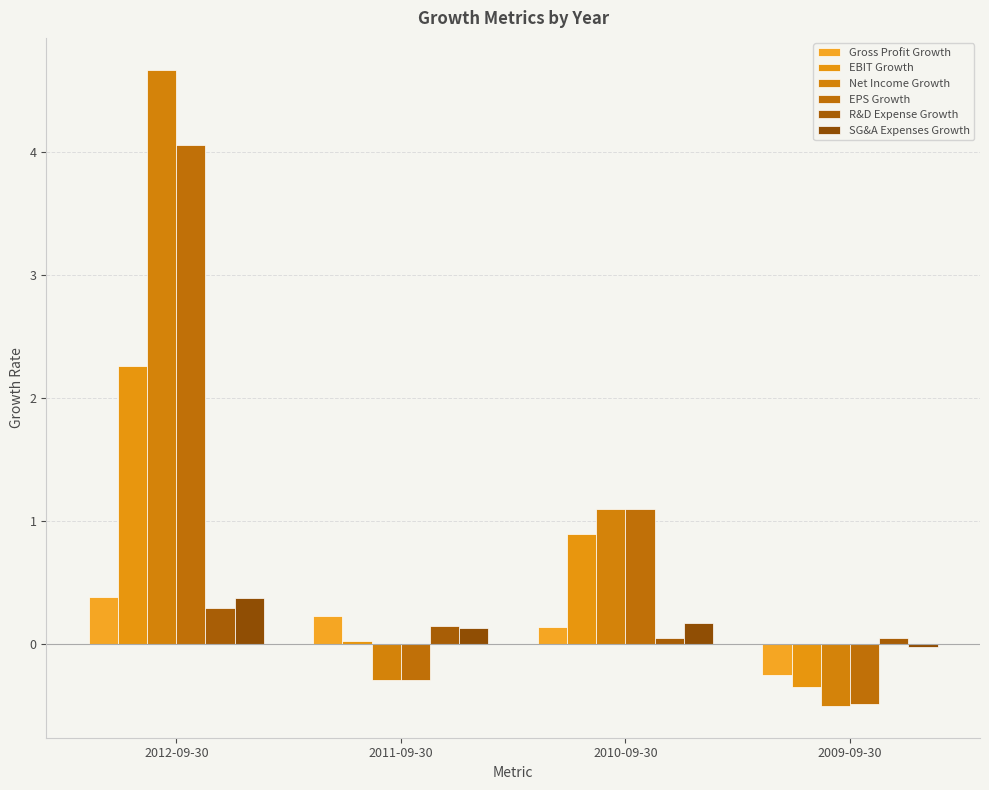

Count the Gross Profit Growth values in the range 0 to 1.

3